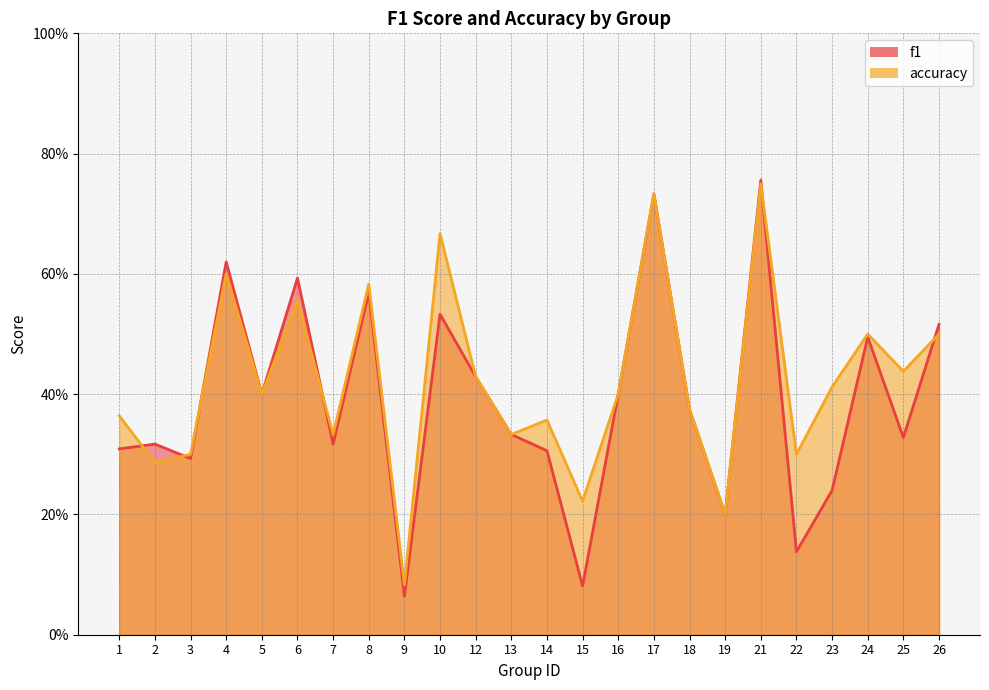

What is the sum of the accuracy values at 13 and 2?

0.6